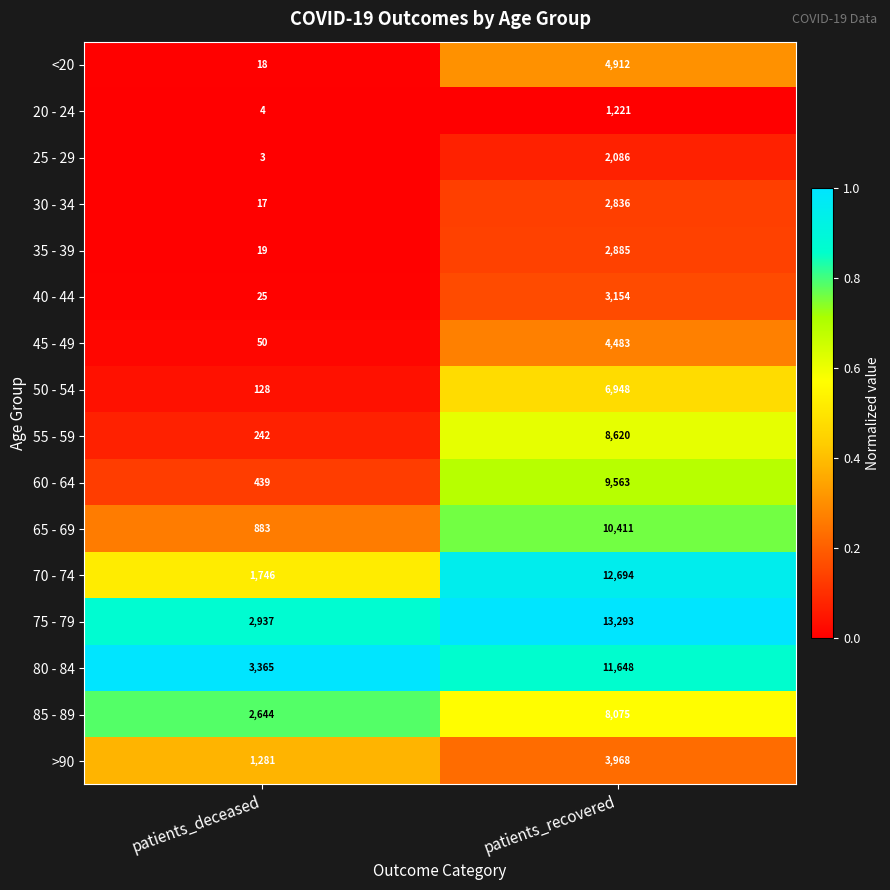

What is the spread (max minus min) of values at patients_recovered?

12072